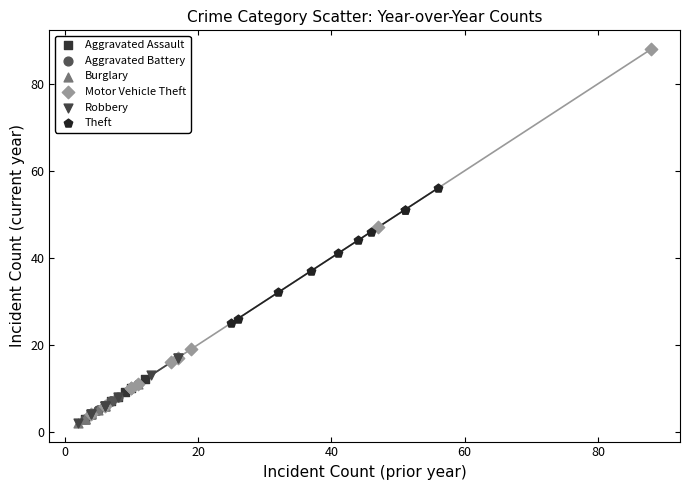

Which series has the widest spread of Y values?

Motor Vehicle Theft